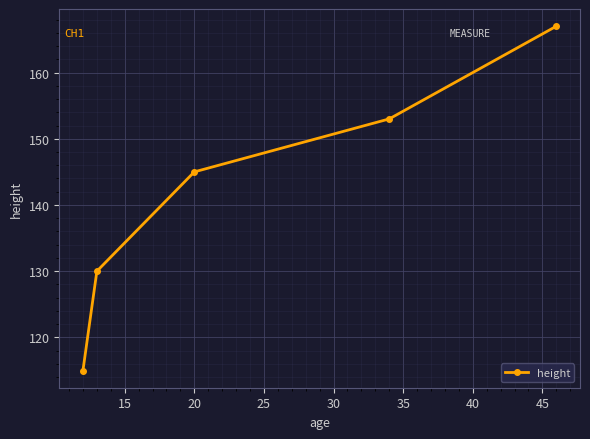

How many lines are shown in the chart?

1